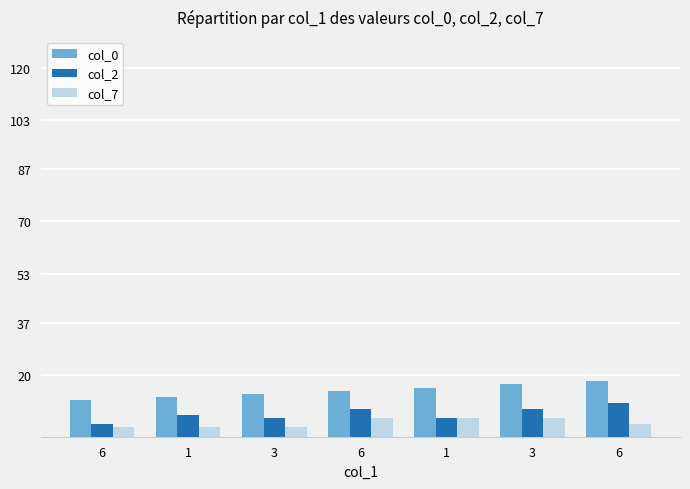

List the series in order of their overall mean, highest first.

col_0, col_2, col_7